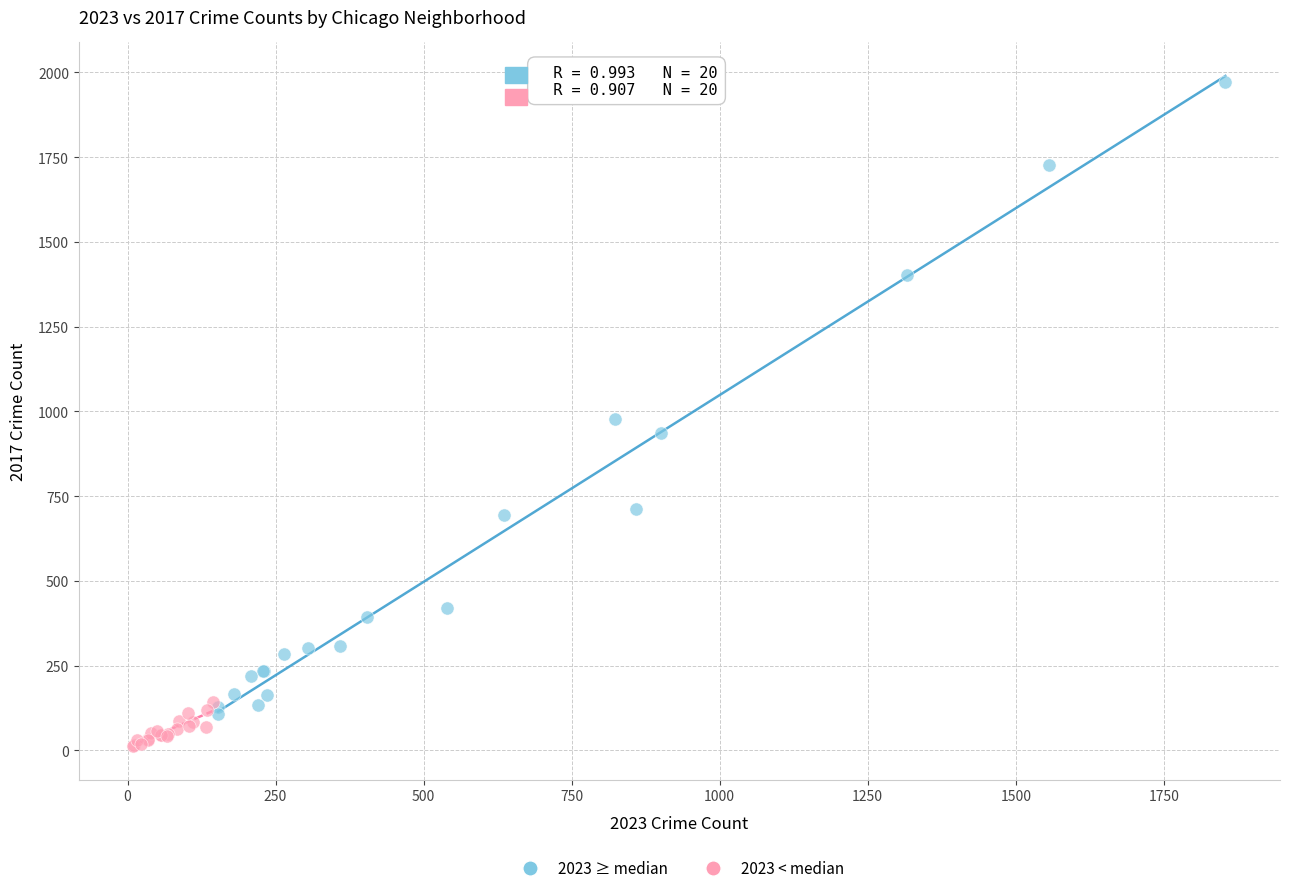

What are all the series names shown in the legend?

2023 ≥ median, 2023 < median